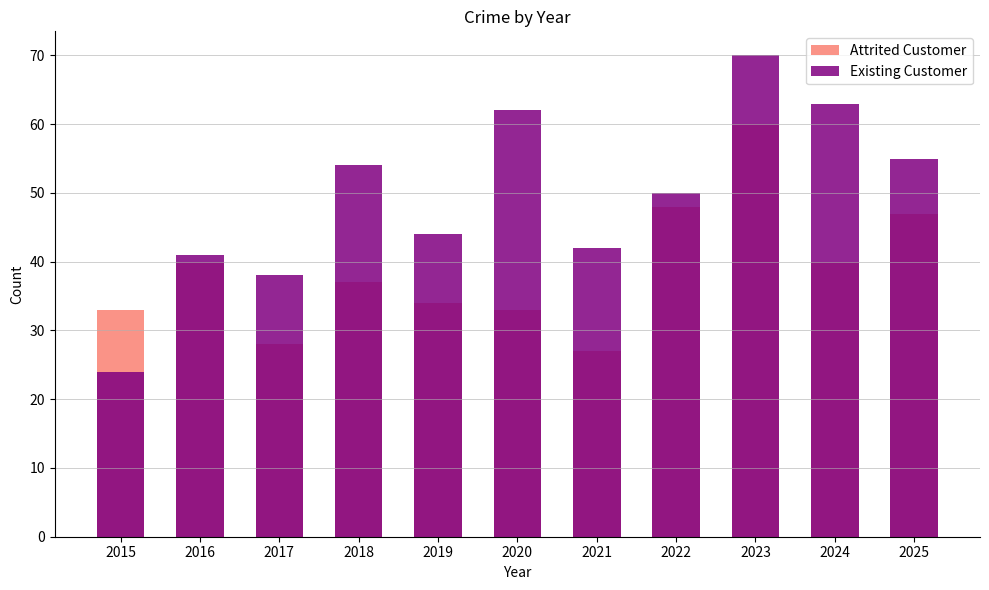

Rank the categories by Existing Customer value from highest to lowest.

2023, 2024, 2020, 2025, 2018, 2022, 2019, 2021, 2016, 2017, 2015